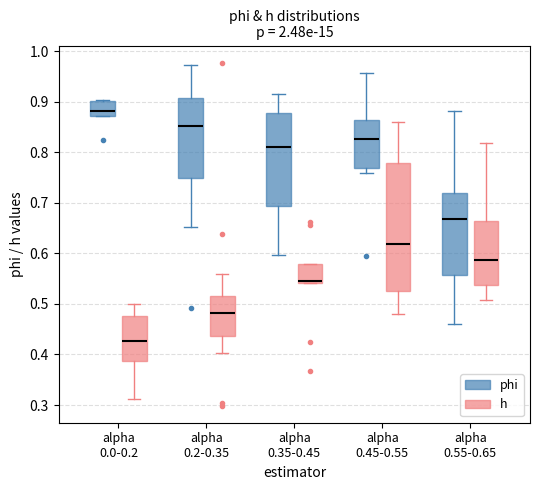

Which box's median line is the lowest?

alpha 0.0-0.2 (h)